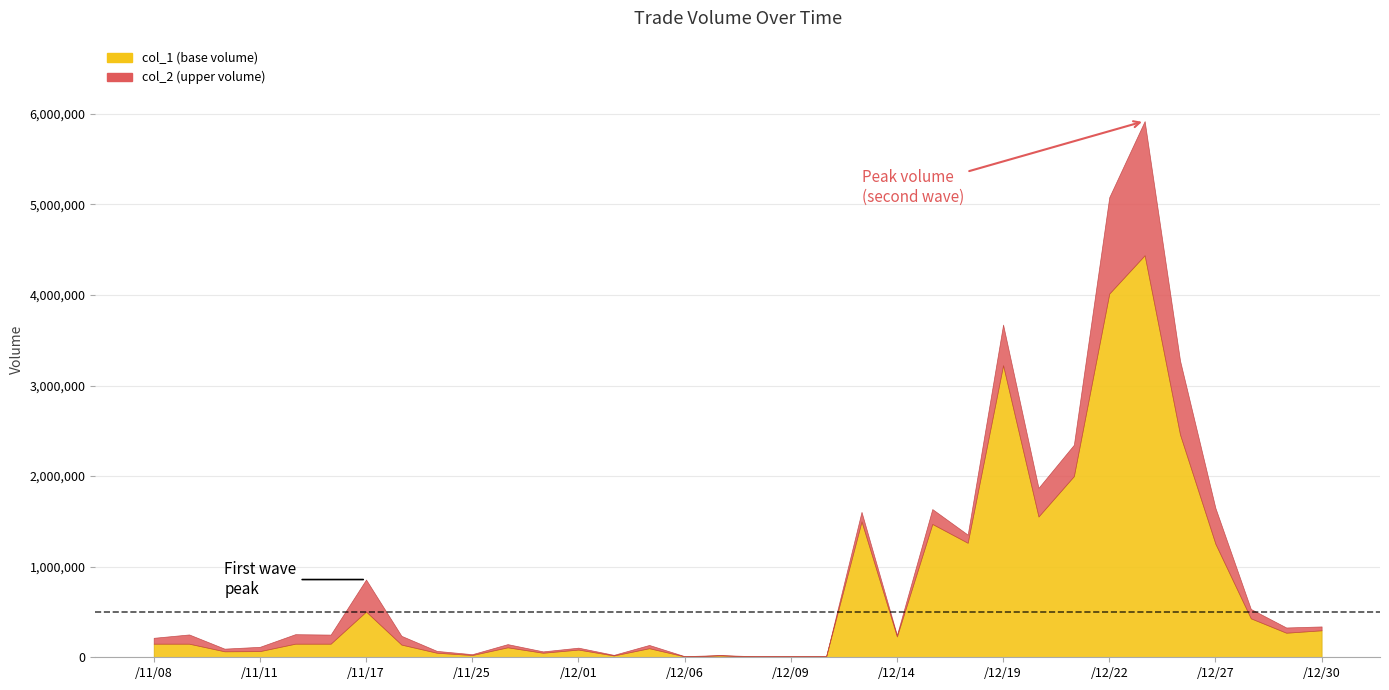

Count the number of data series in this chart.

2